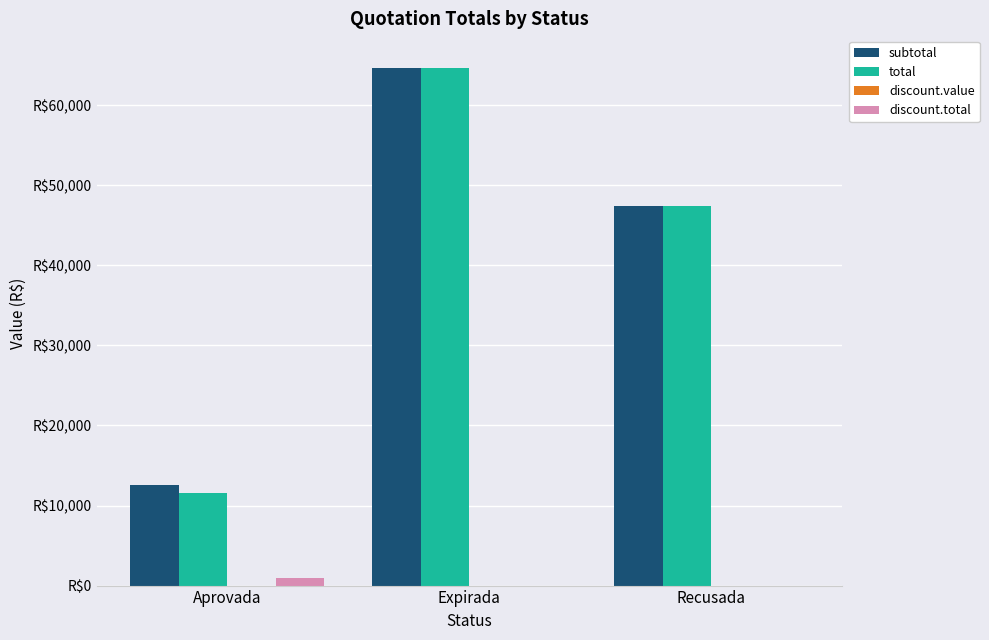

At Expirada, list the series in order from largest to smallest.

subtotal, total, discount.value, discount.total